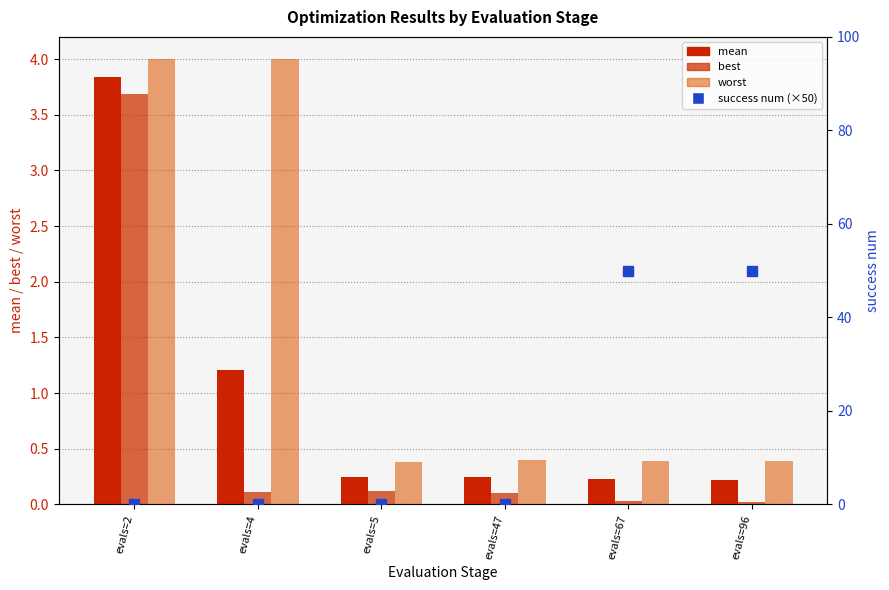

Rank the categories by best value from highest to lowest.

evals=2, evals=5, evals=4, evals=47, evals=67, evals=96